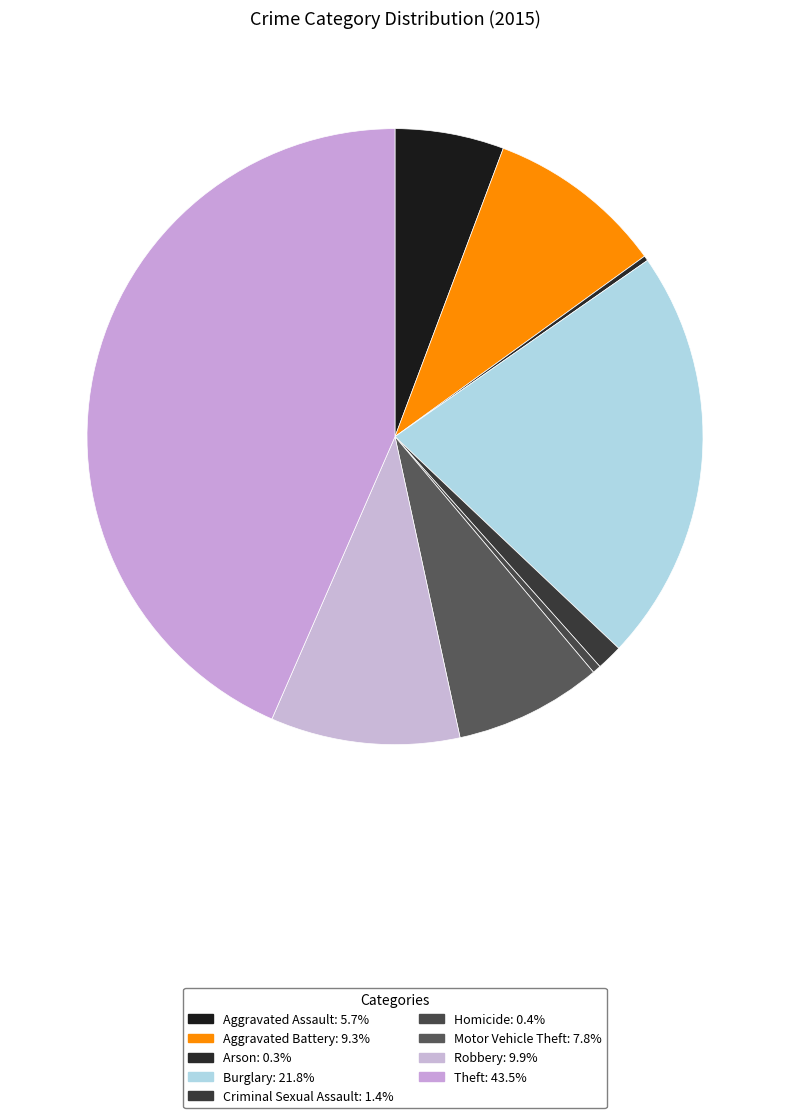

The Motor Vehicle Theft slice represents 8% of the pie. True or false?

True